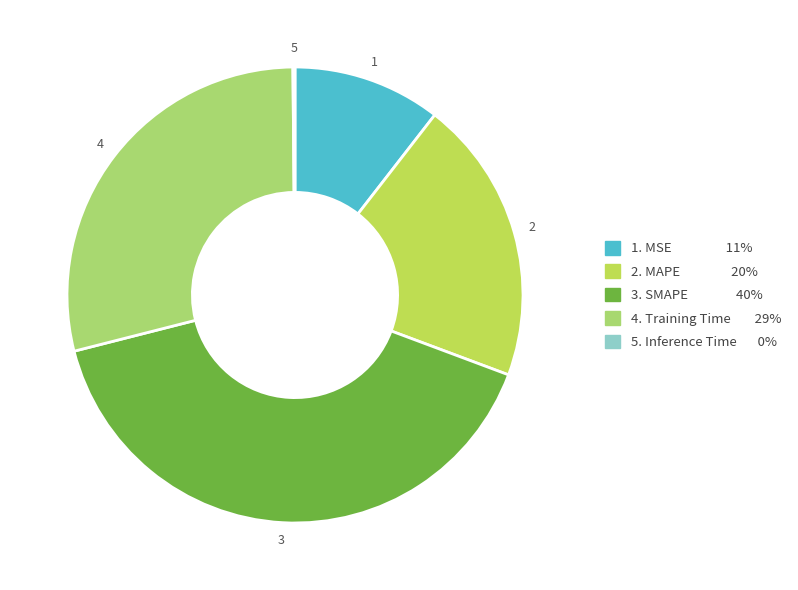

How many slices are in this pie chart?

5